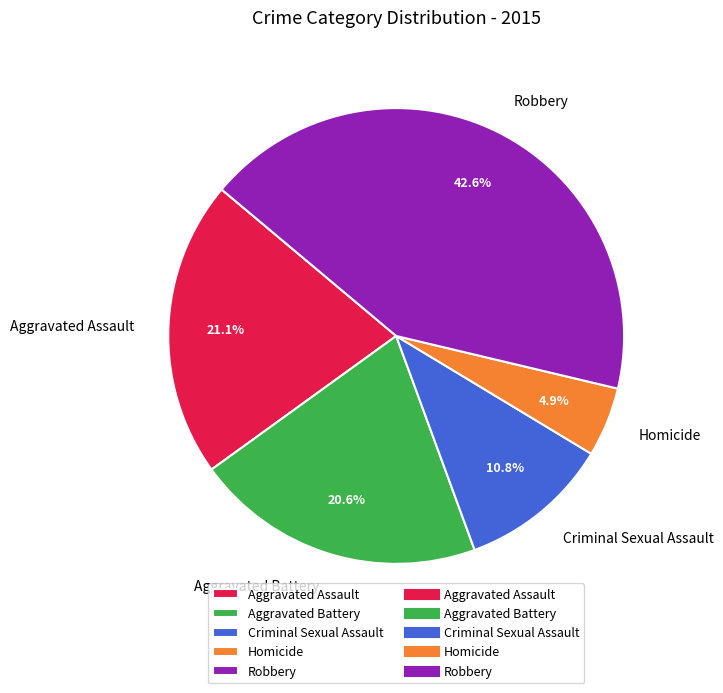

Which slice is the largest?

Robbery